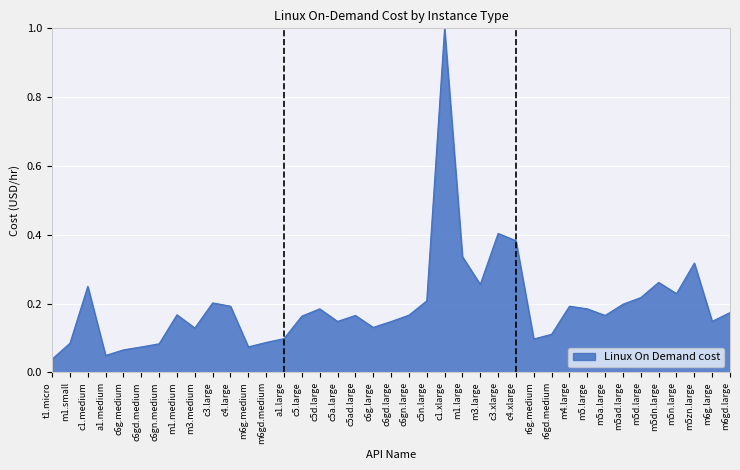

Between m5.large and m5a.large, which is larger?

m5.large